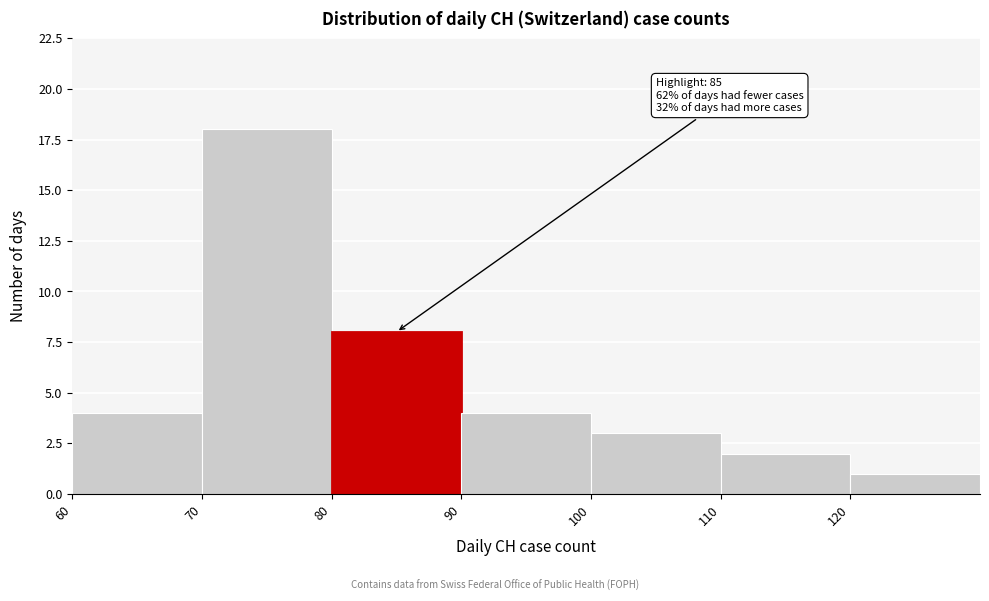

Which range on the x-axis has the tallest bar?

70 to 80